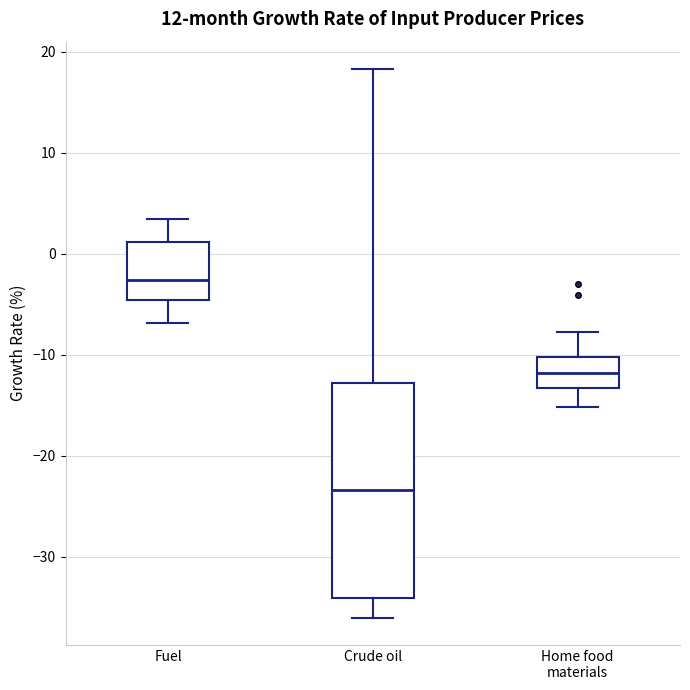

Which box is the tallest, from its lower edge to its upper edge?

Crude oil